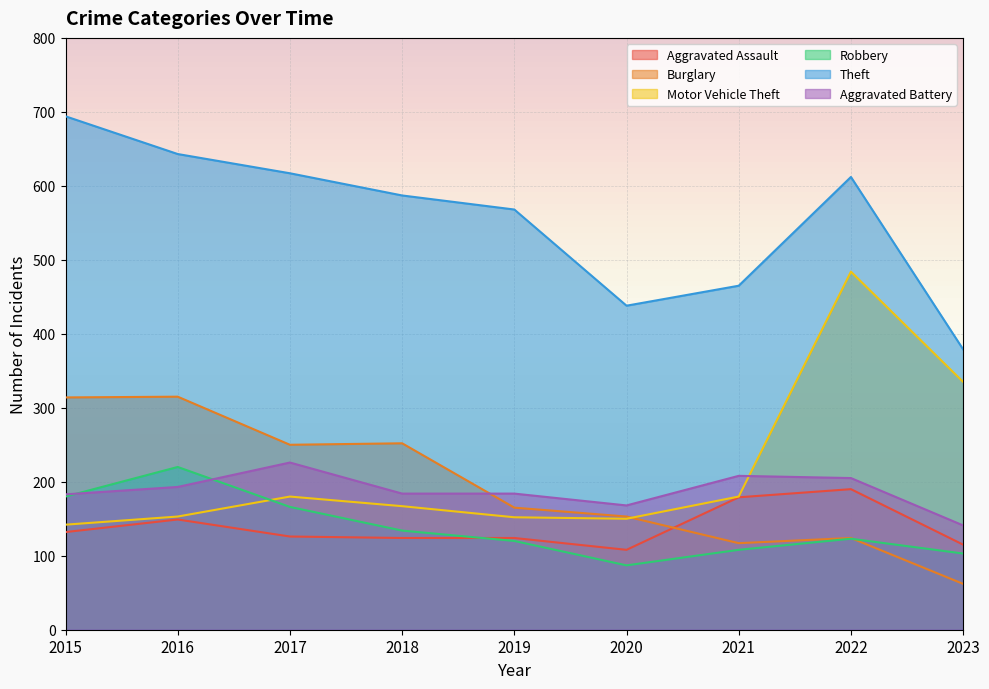

What is the difference between the maximum and minimum values in the Theft series?

315